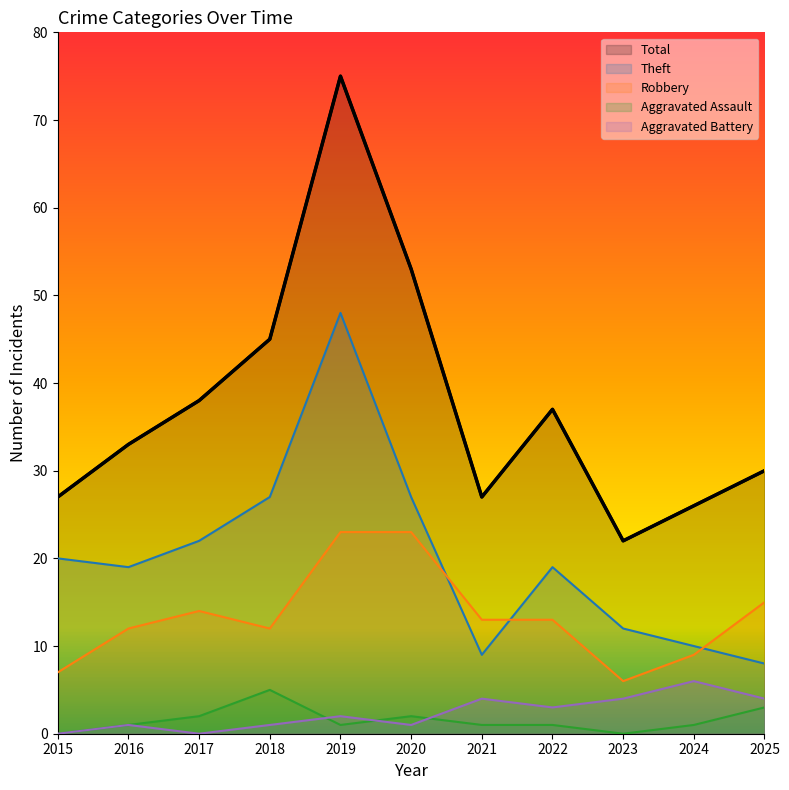

List the series in order of their peak value, highest first.

Total, Theft, Robbery, Aggravated Battery, Aggravated Assault